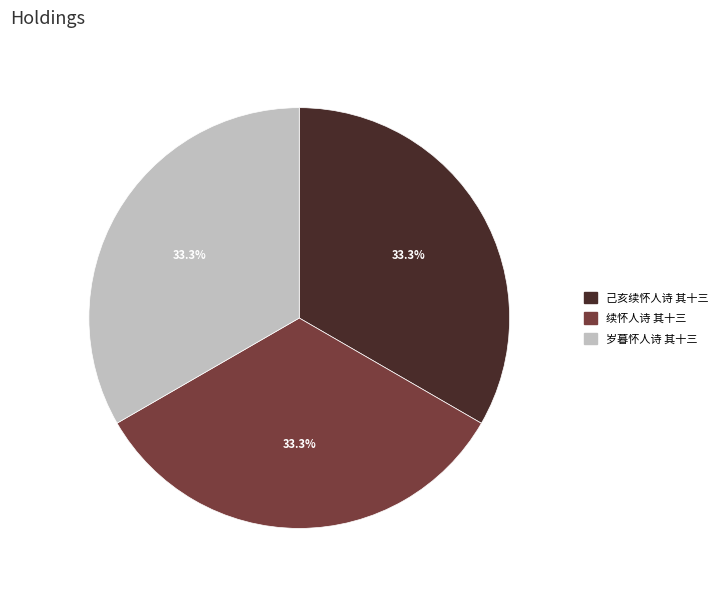

Does any single category account for the majority?

No